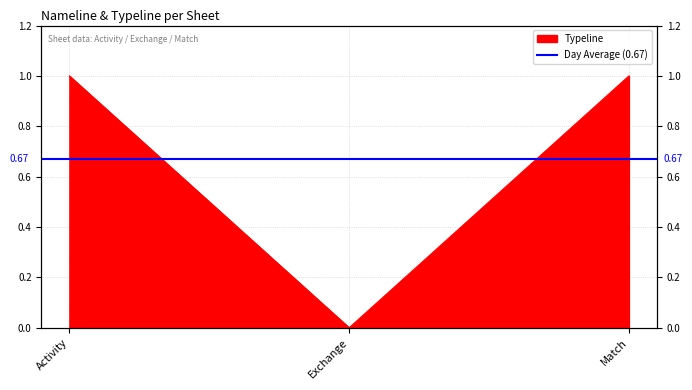

What position from the right is Match?

1